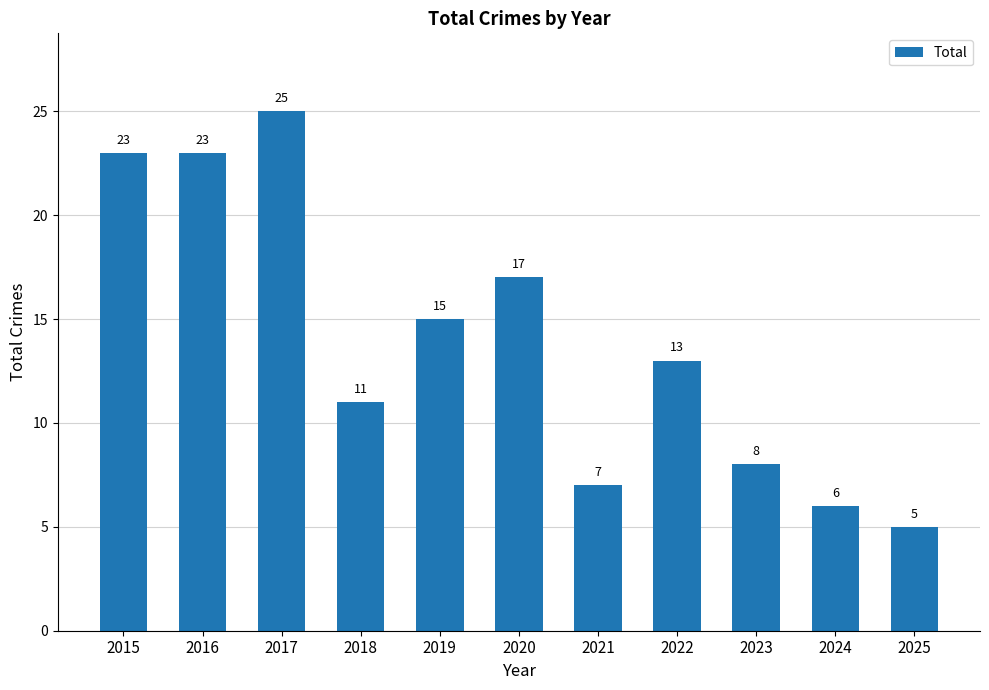

How many series are shown in this chart?

1